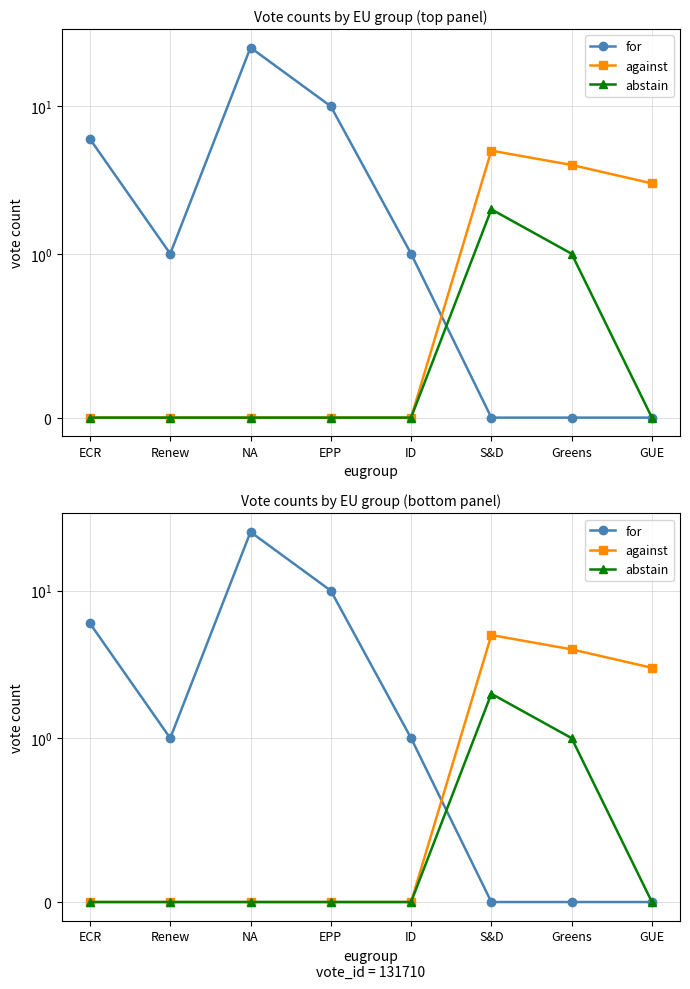

What is the difference between the second highest and second lowest values in the abstain series?

1